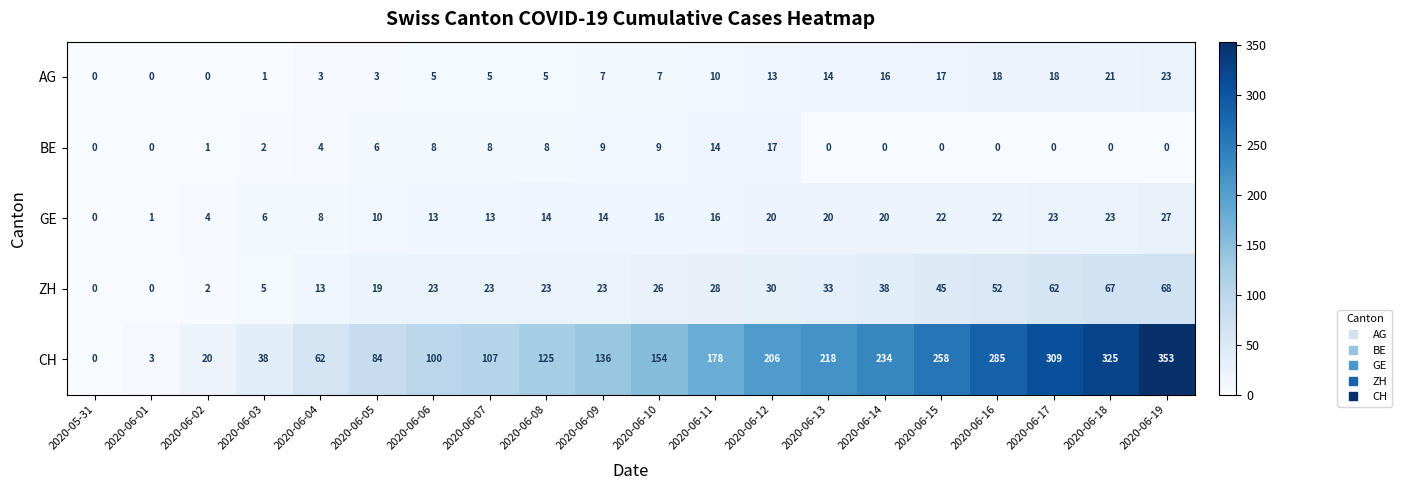

How many values in the GE series are below 16?

10